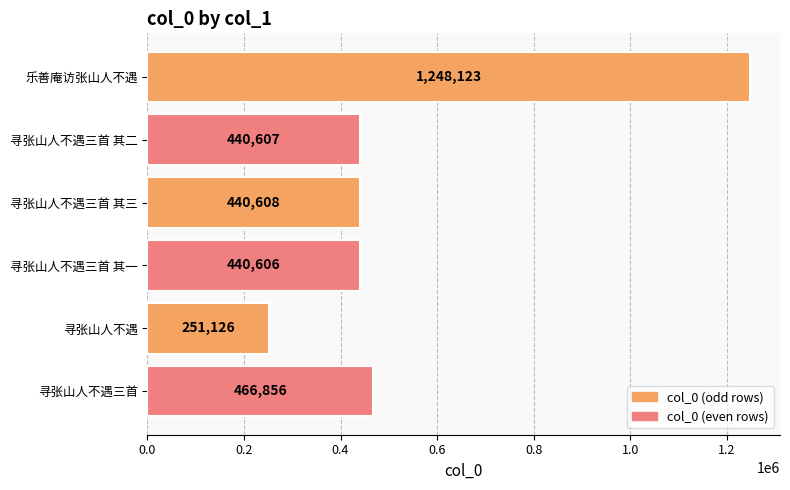

List the labels in order of value, largest first.

乐善庵访张山人不遇, 寻张山人不遇三首, 寻张山人不遇三首 其三, 寻张山人不遇三首 其二, 寻张山人不遇三首 其一, 寻张山人不遇